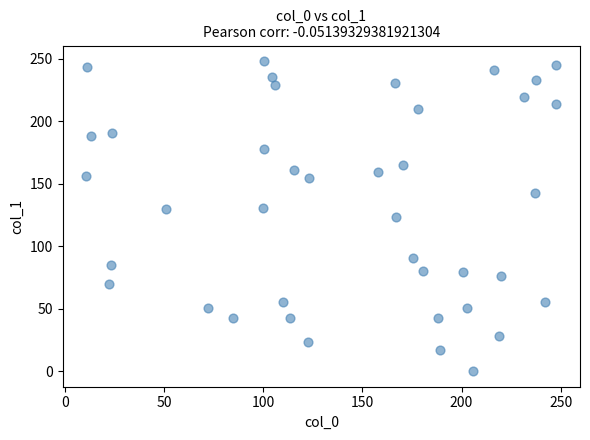

What is the range of X values (max minus min)?

237.2